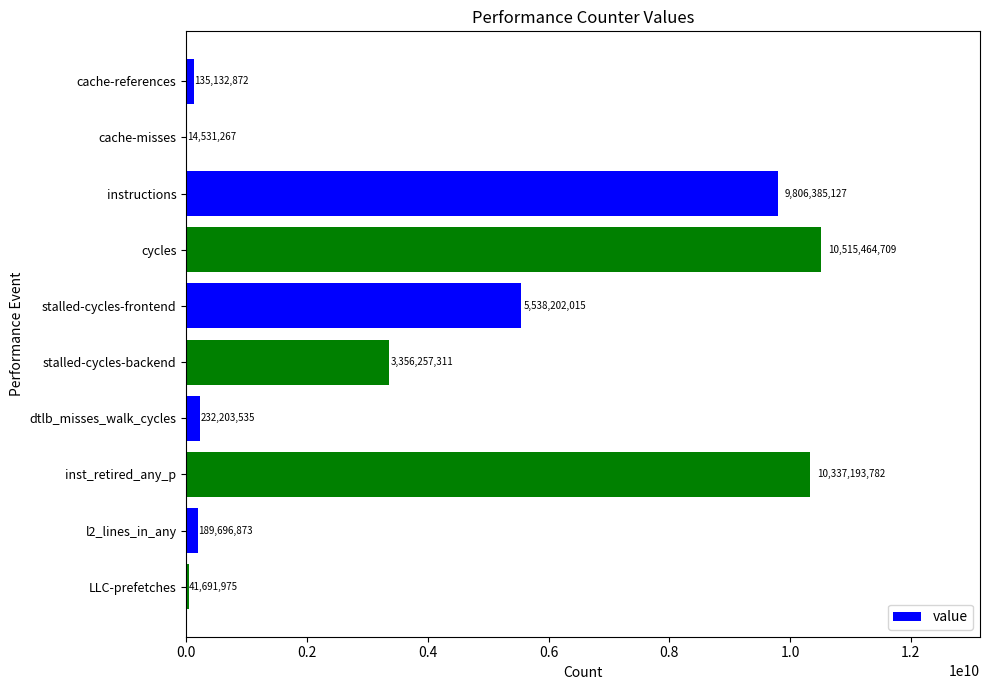

The value at cycles is 16687847761. True or false?

False